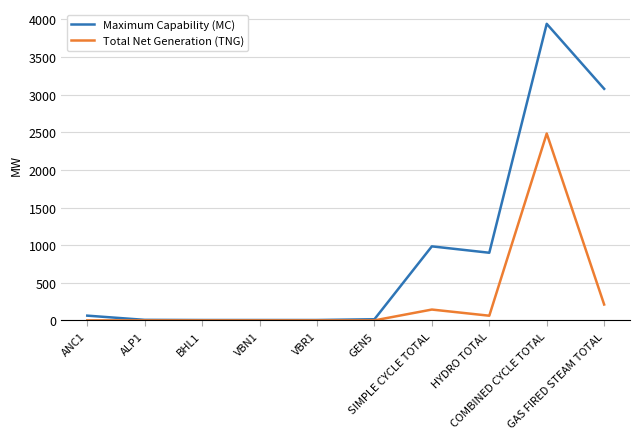

What is the highest value of the Total Net Generation (TNG) series?

2484